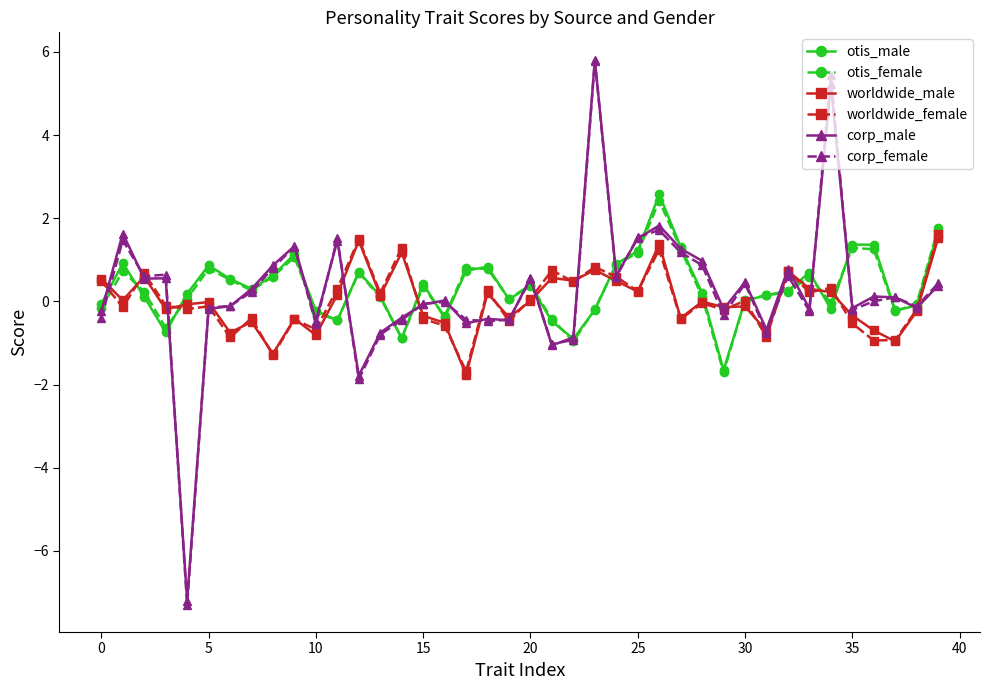

Which series has the widest spread of values?

corp_female